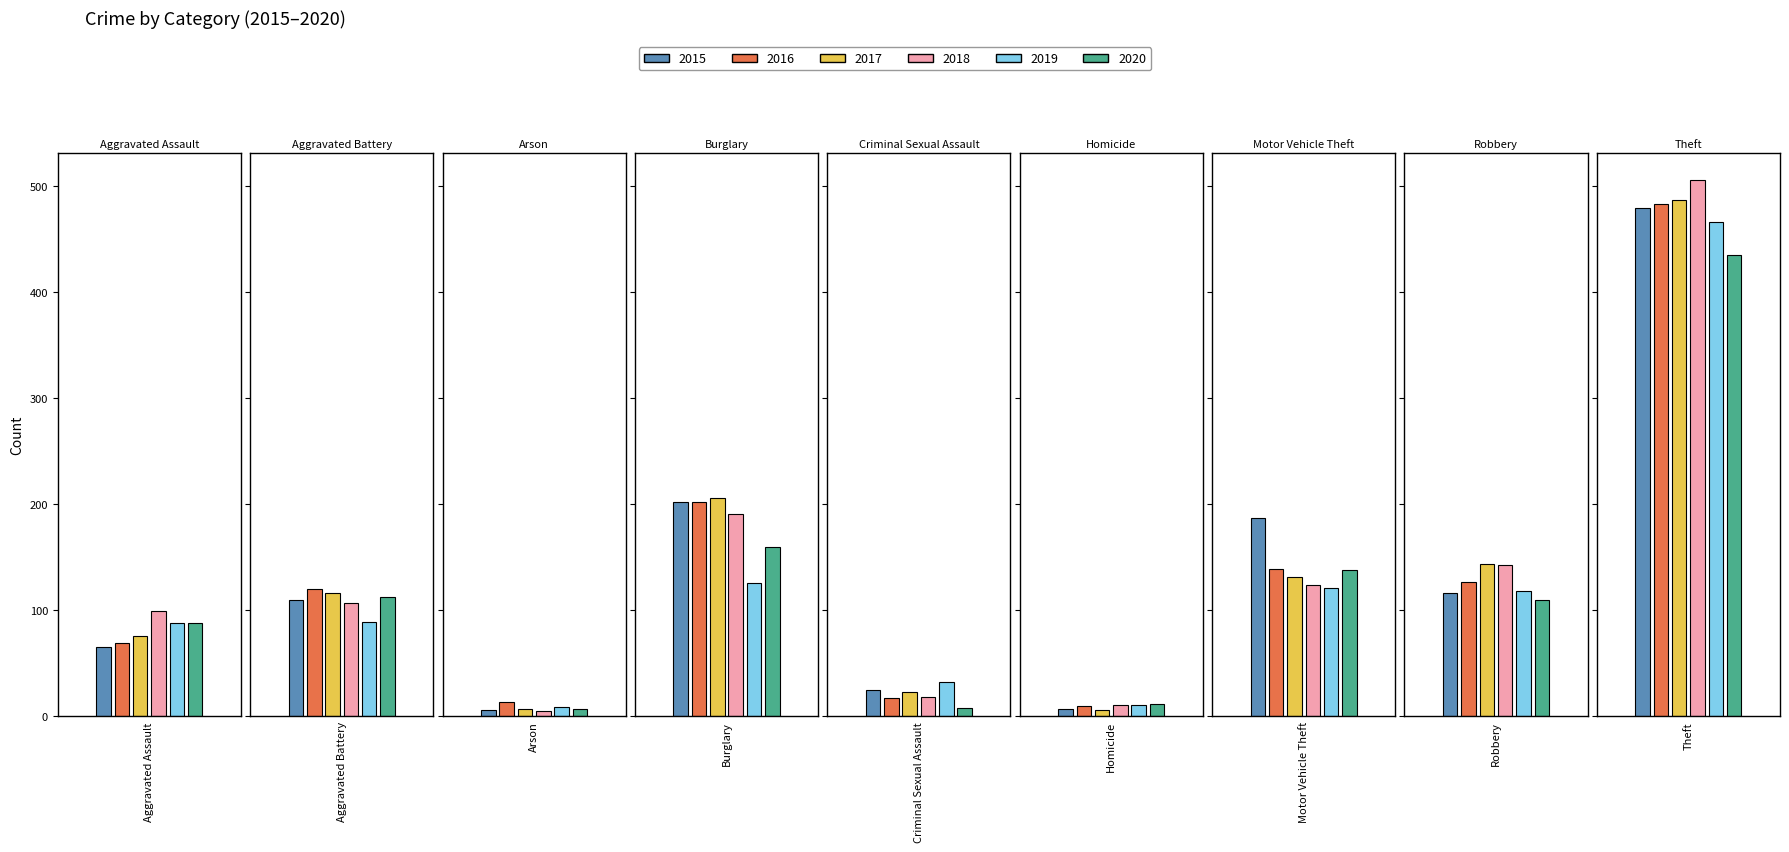

How many data points does each series have?

9